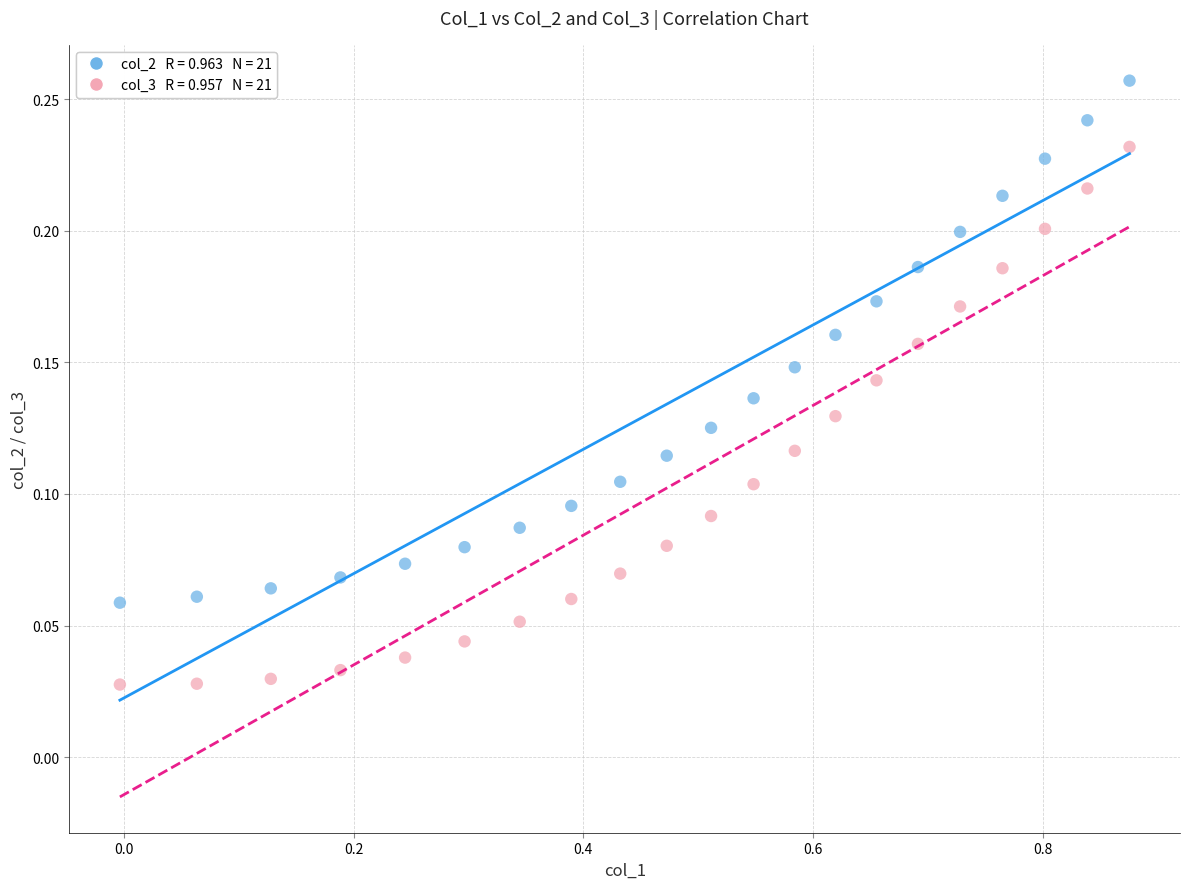

Across all data points, what is the range of X values (max minus min)?

0.9